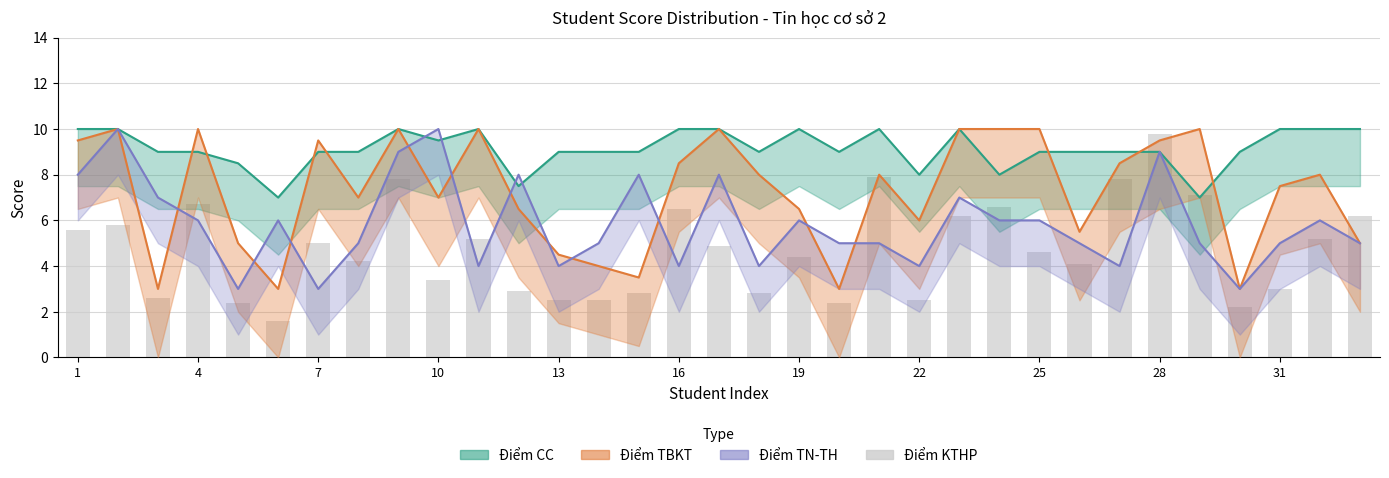

What is the difference between the values at 4 and 16?

0.9